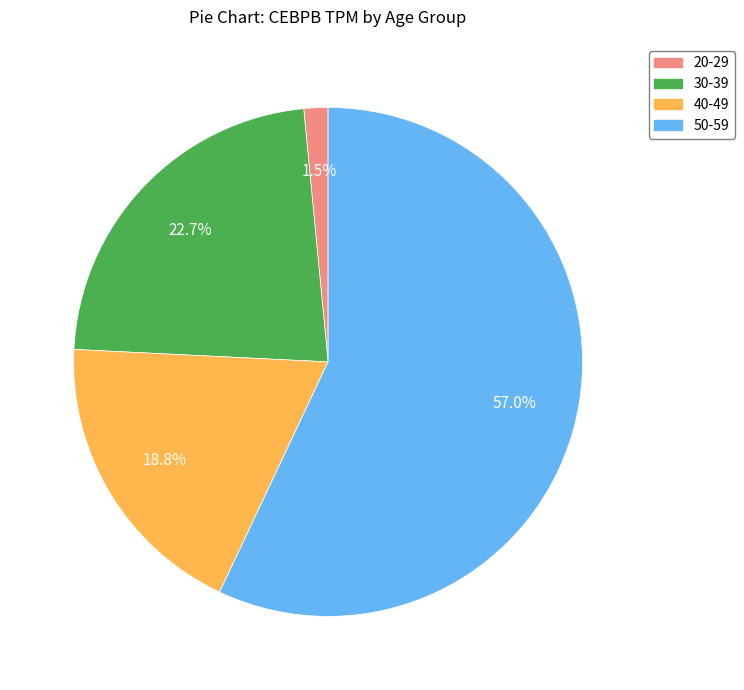

Between 50-59 and 40-49, which is larger?

50-59